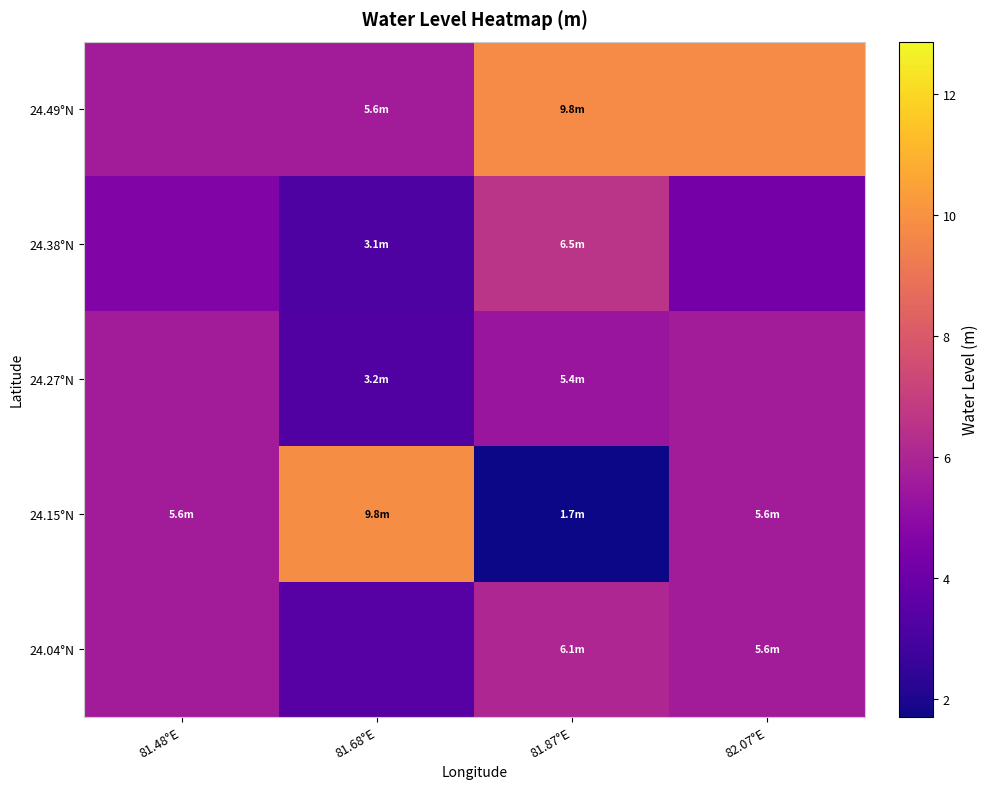

Rank the series by their maximum value, from highest to lowest.

24.15°N, 24.49°N, 24.38°N, 24.04°N, 24.27°N